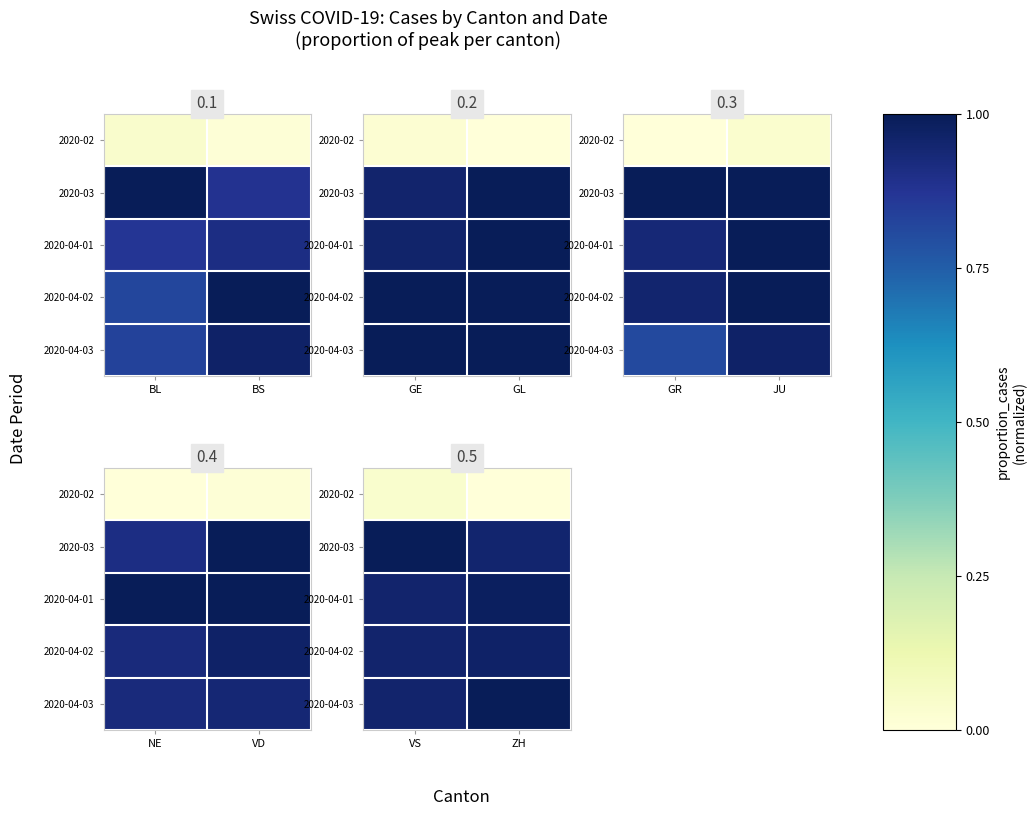

True or false: 2020-03 has a value of 0.6 at ZH.

False